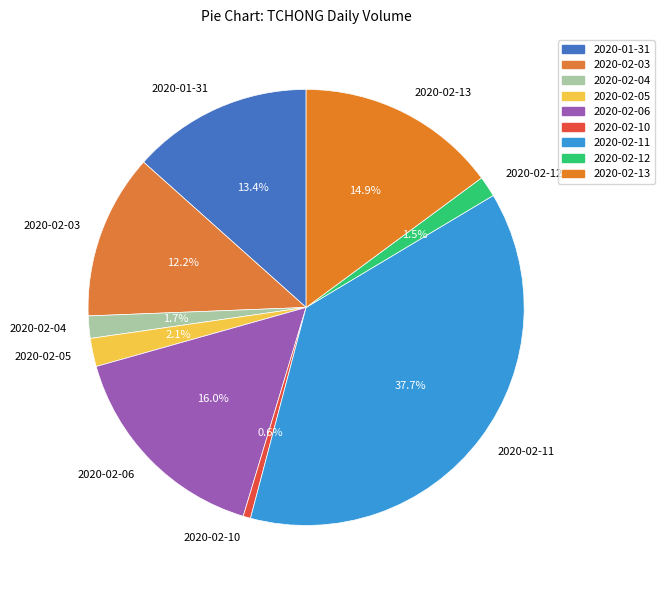

True or false: 2020-02-04 accounts for 2% of the total.

True